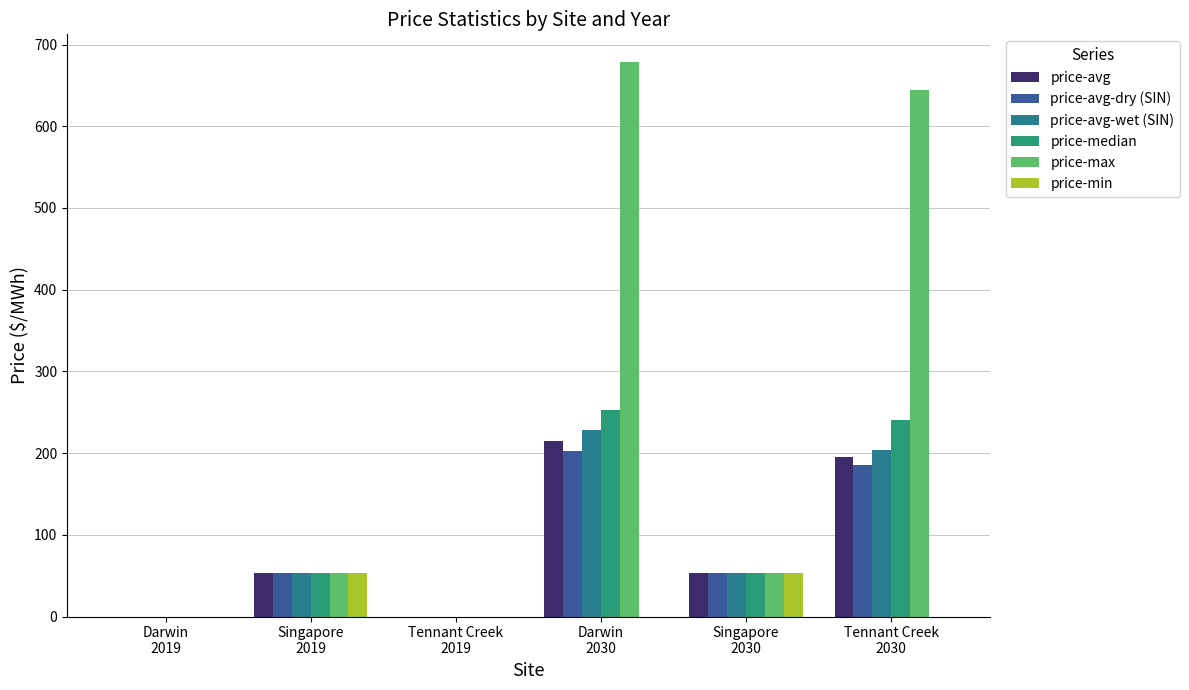

How many distinct data groups are displayed?

6